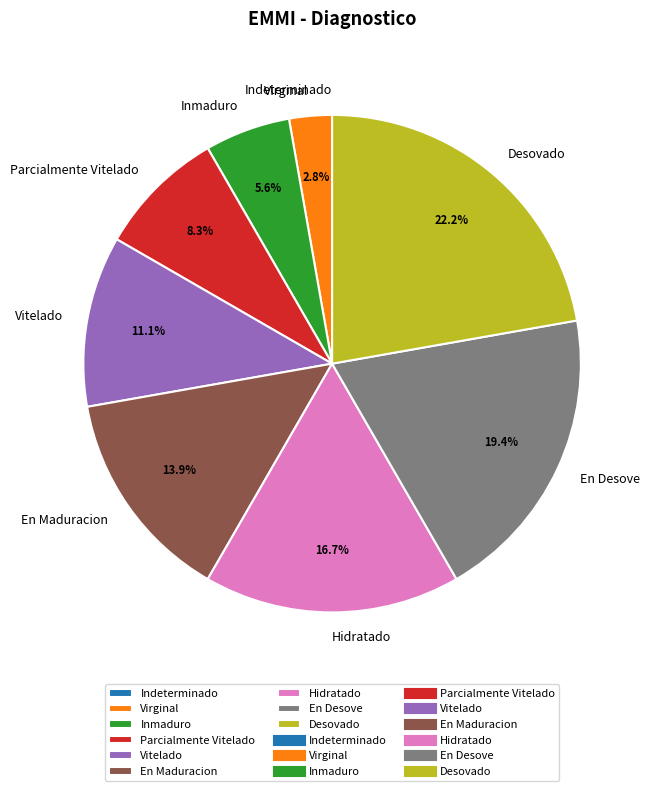

What percentage is the Vitelado slice, to the nearest percent?

11%